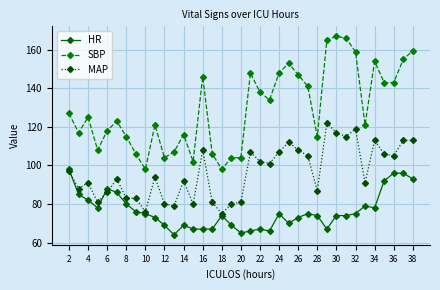

What is the value of the SBP point at the 2nd from the left?

117.0